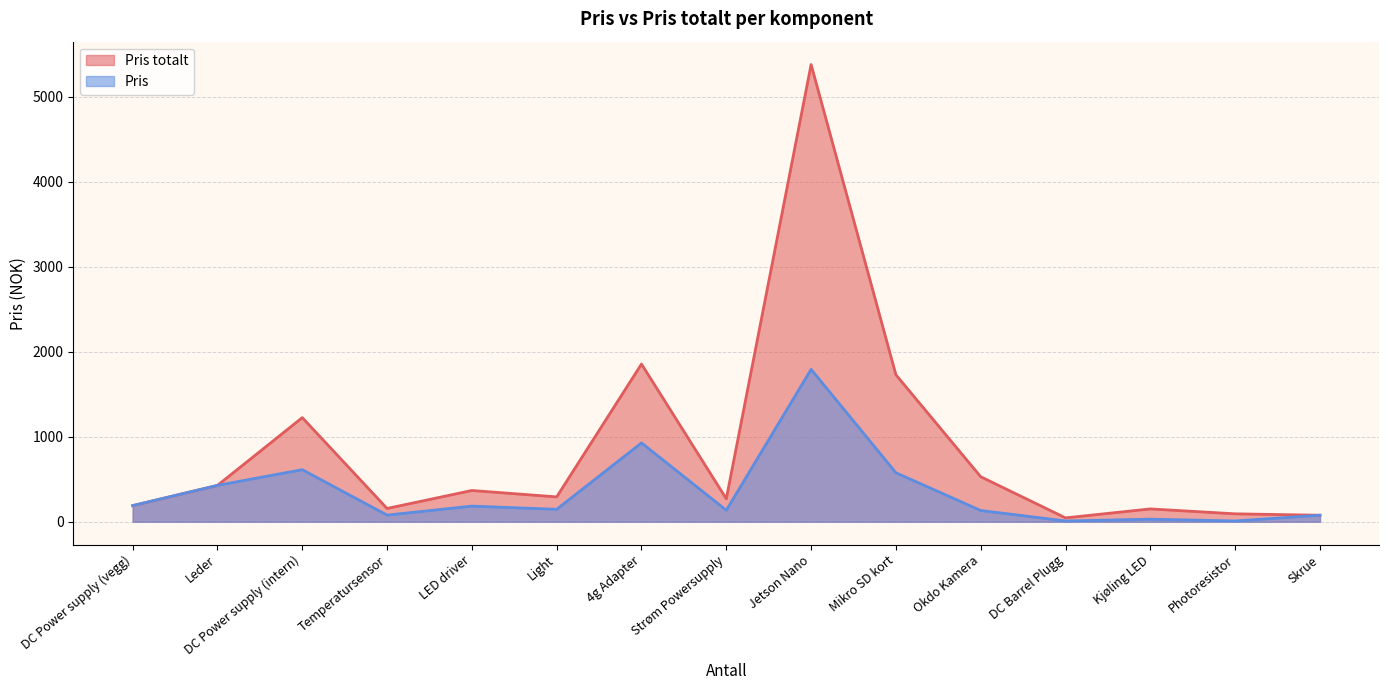

How many categories are shown in the chart?

15